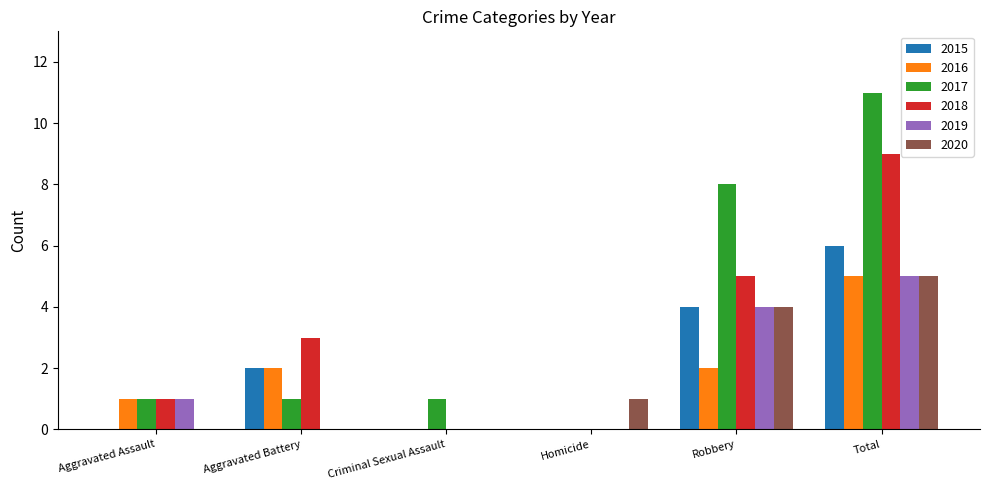

What is the spread (max minus min) of values at Aggravated Assault?

1